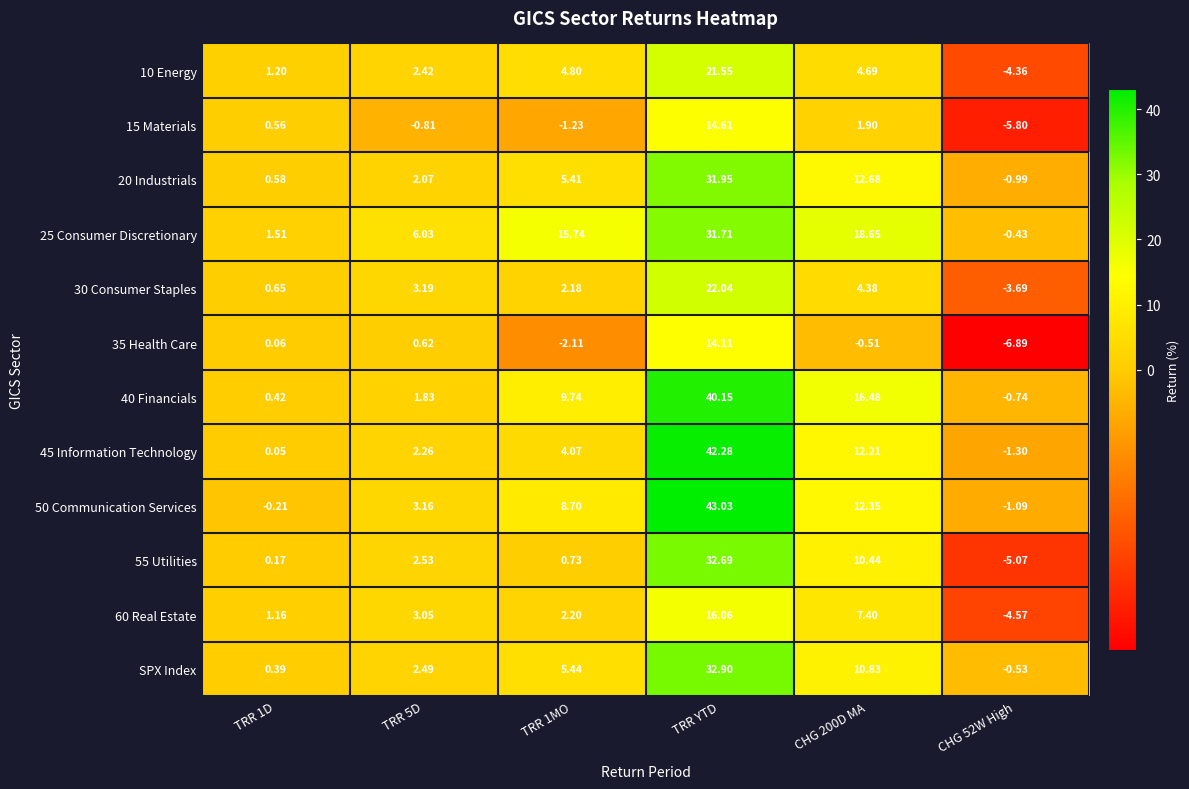

How many data points in 55 Utilities are above 2?

3